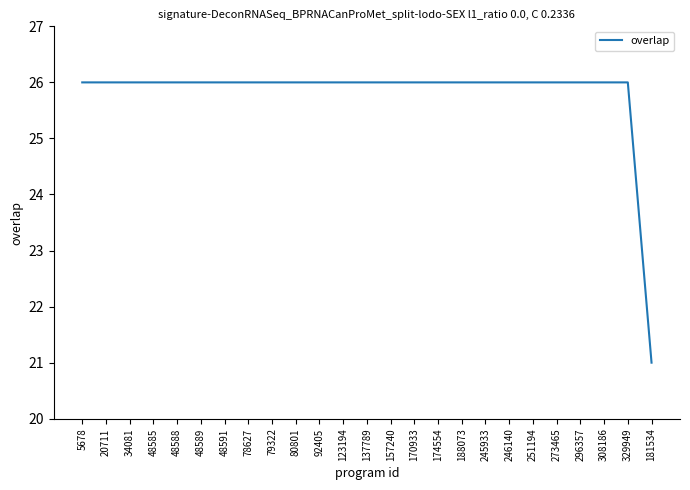

What position from the right is 78627?

18